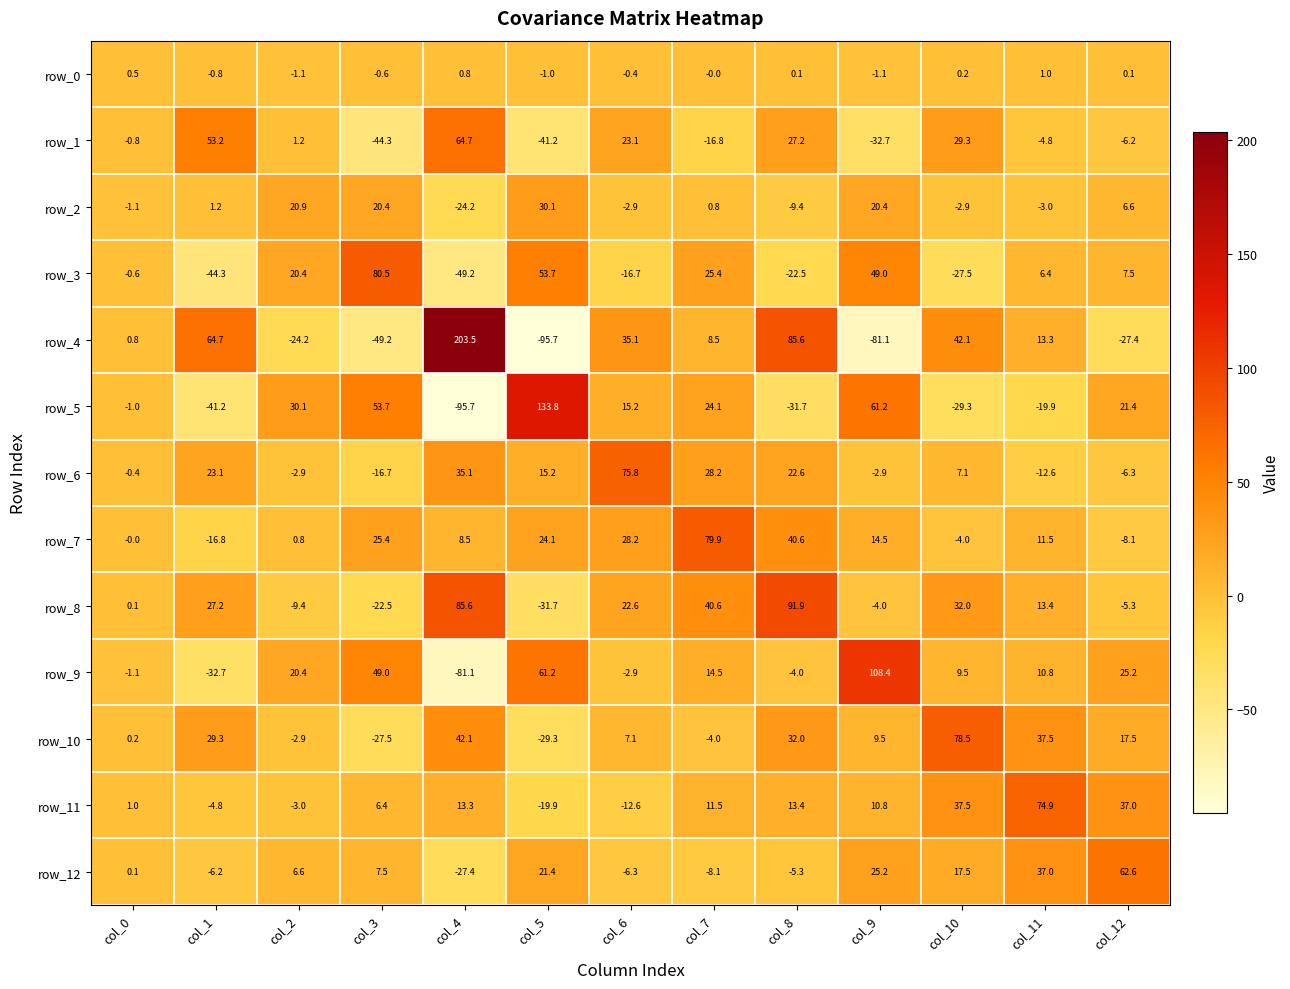

Which label corresponds to the largest value in the chart?

col_4